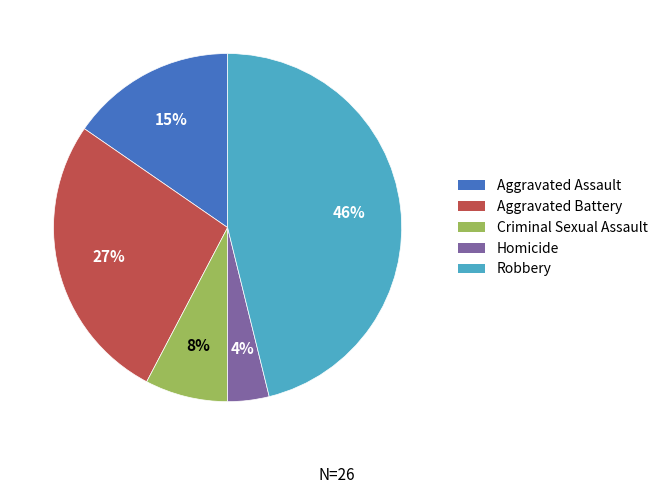

To the nearest percent, what is the difference between the Homicide and Aggravated Battery slice percentages?

23%